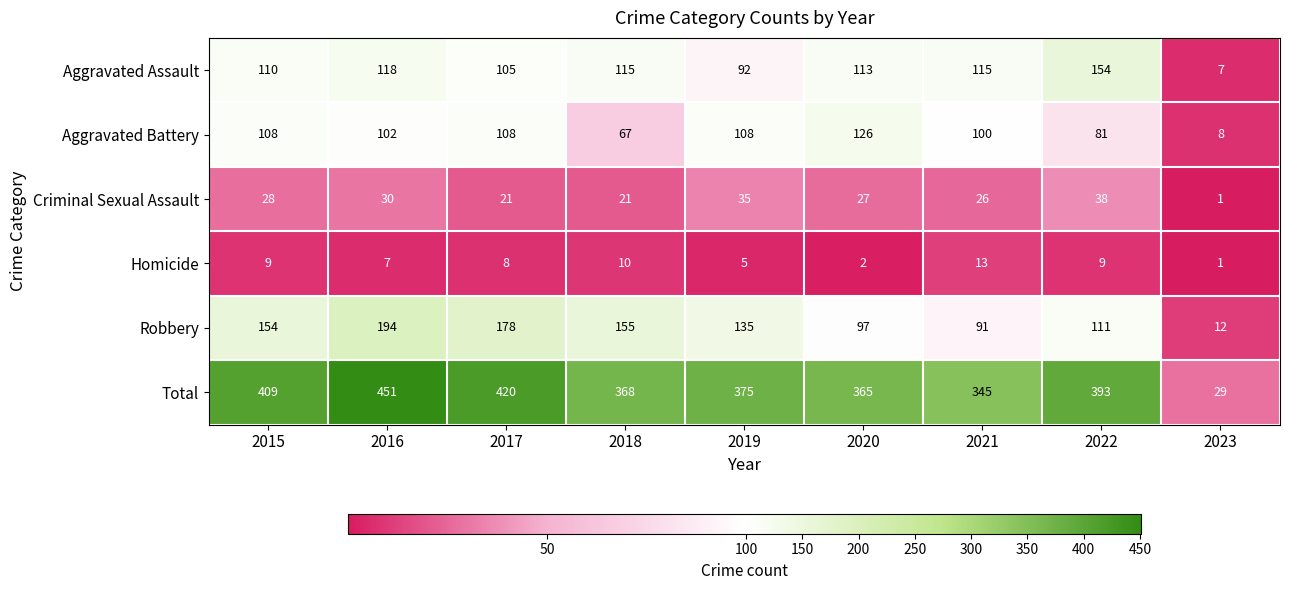

Is it true that Robbery equals 154 at 2015?

True